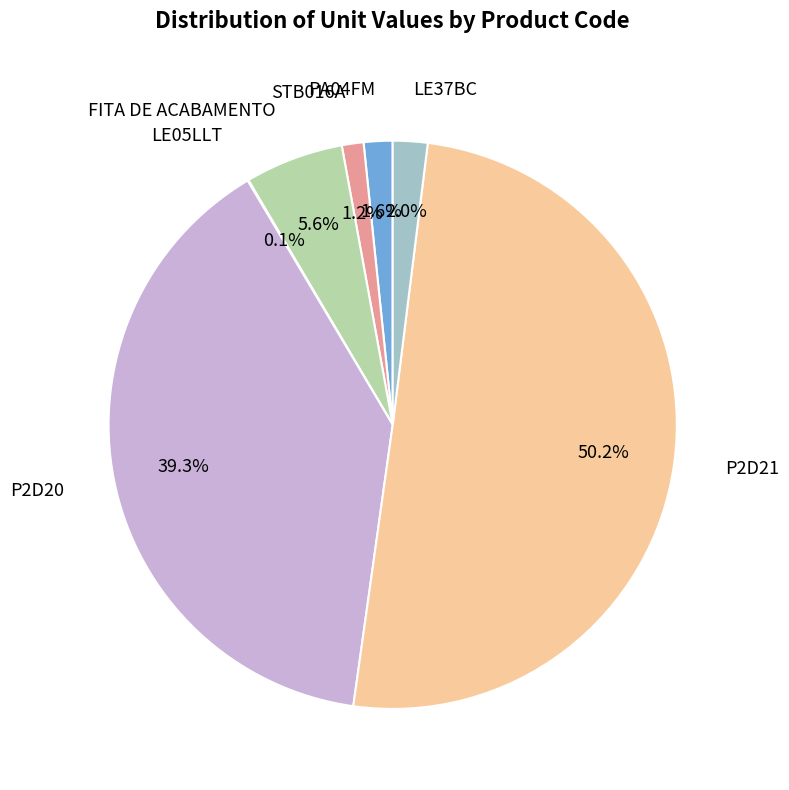

Approximately how many times larger is the value at LE37BC compared to FITA DE ACABAMENTO?

0.4